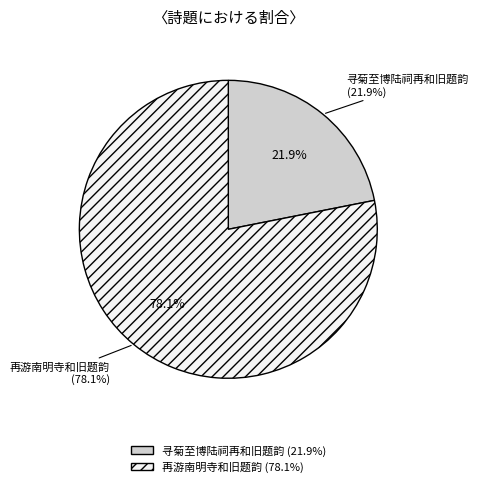

To the nearest percent, what is the average slice percentage?

50%